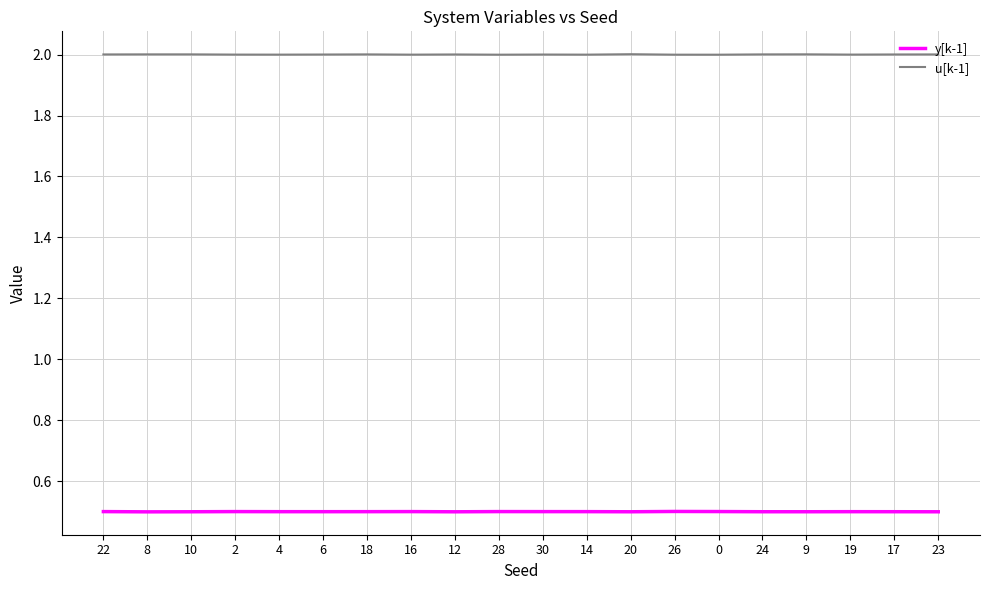

How many series are shown in this chart?

2